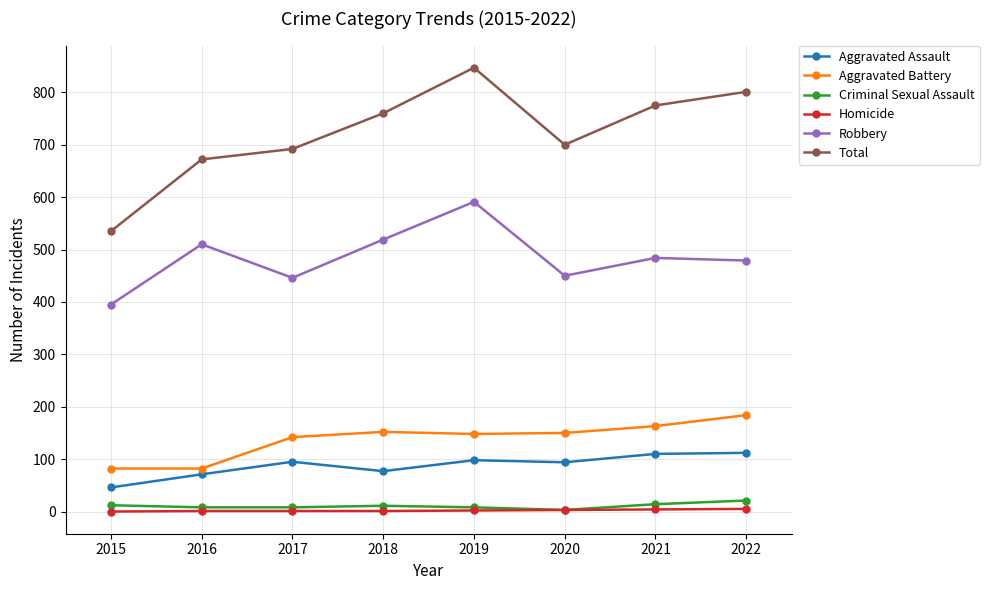

What is the difference between the second highest and minimum values in the Homicide series?

4